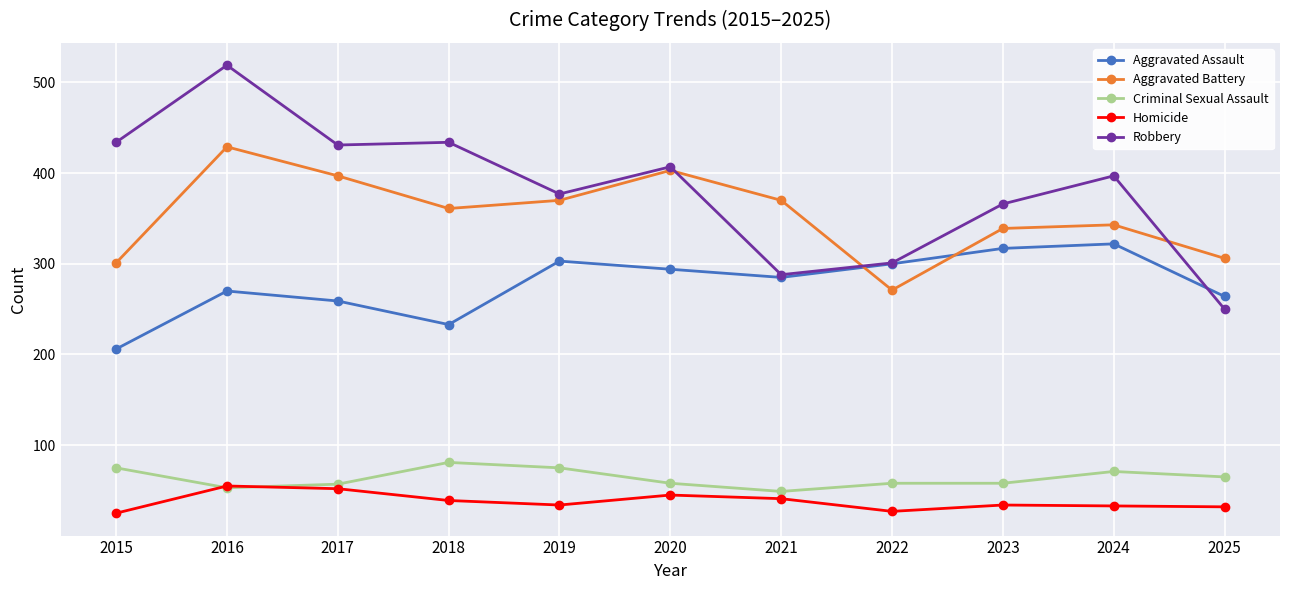

Does the chart display data point markers on the line(s)?

Yes